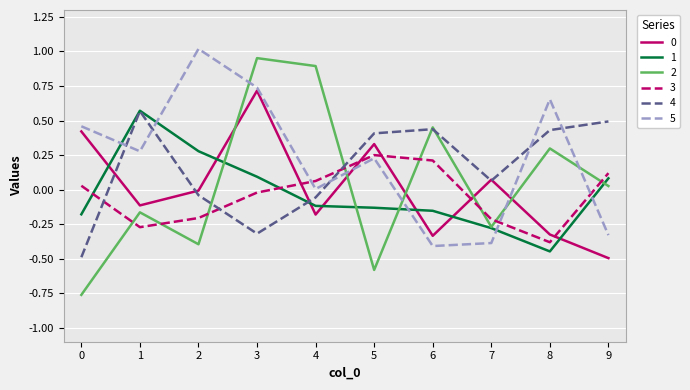

True or false: 1 and 0 cross at least once.

True